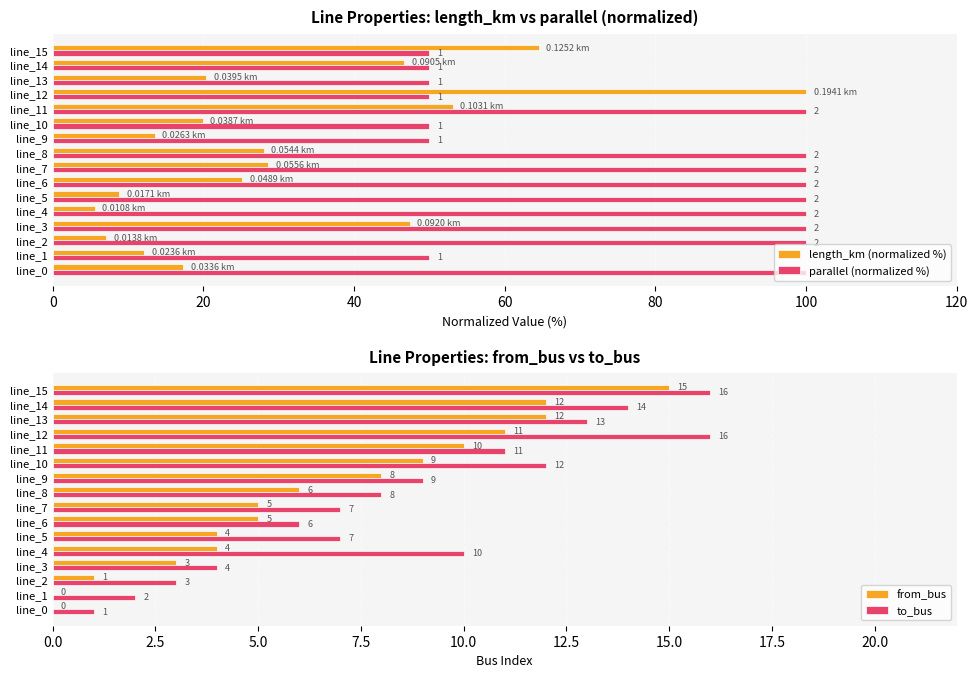

What is the highest value of the to_bus series?

16